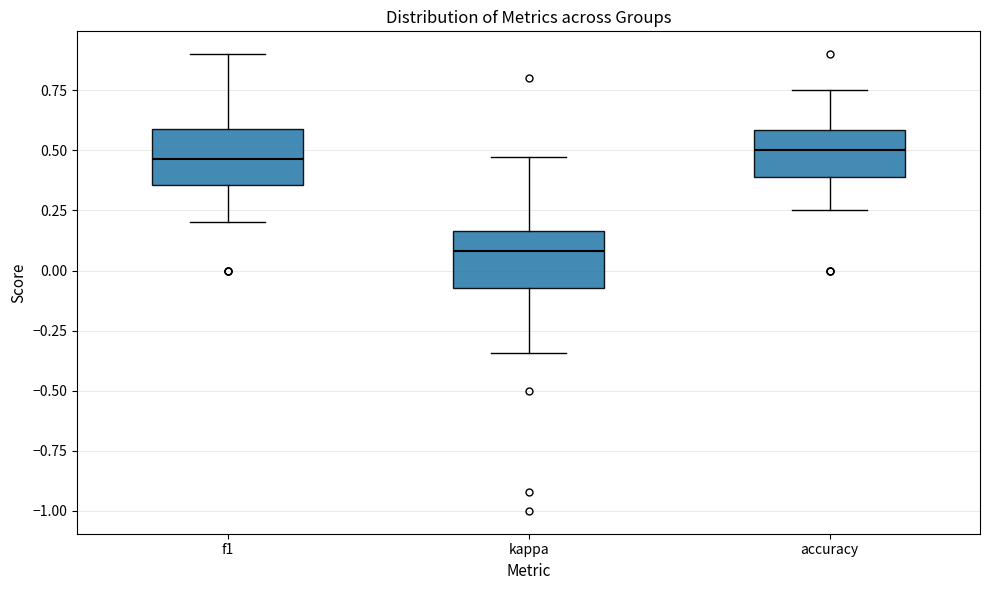

Reading left to right, read every box against the y-axis: the position of its median line, the range the box covers, and the ends of its whiskers. The values are not printed on the chart, so give them approximately, as read against the axis.

f1: median 0.45, box 0.35 to 0.60, whiskers 0.20 to 0.90
kappa: median 0.10, box -0.05 to 0.15, whiskers -0.35 to 0.45
accuracy: median 0.50, box 0.40 to 0.60, whiskers 0.25 to 0.75